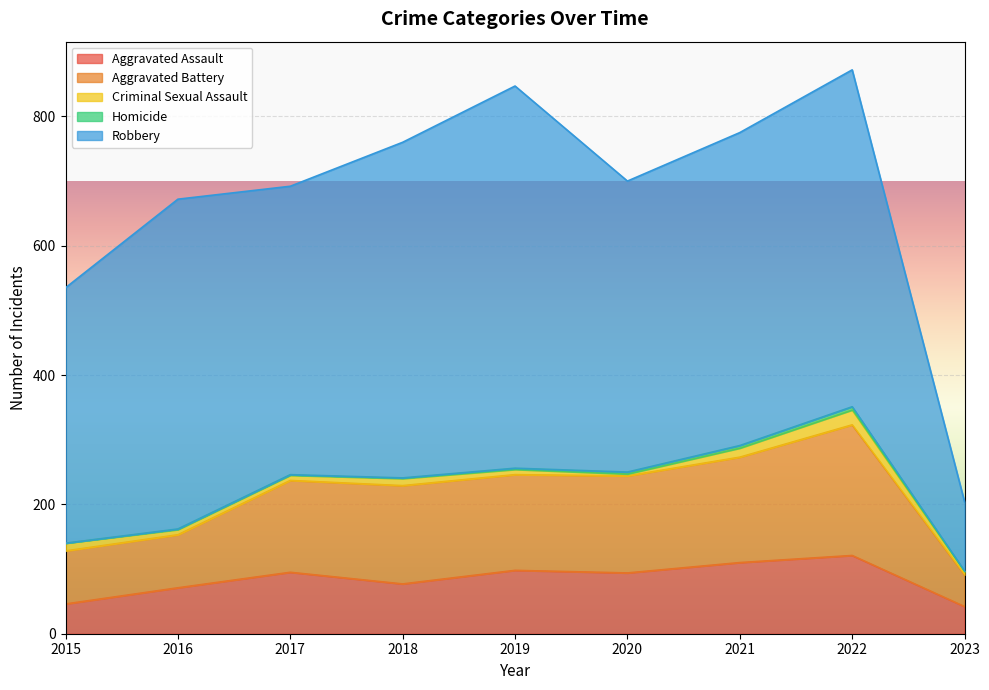

Read the Homicide value at 2019.

2